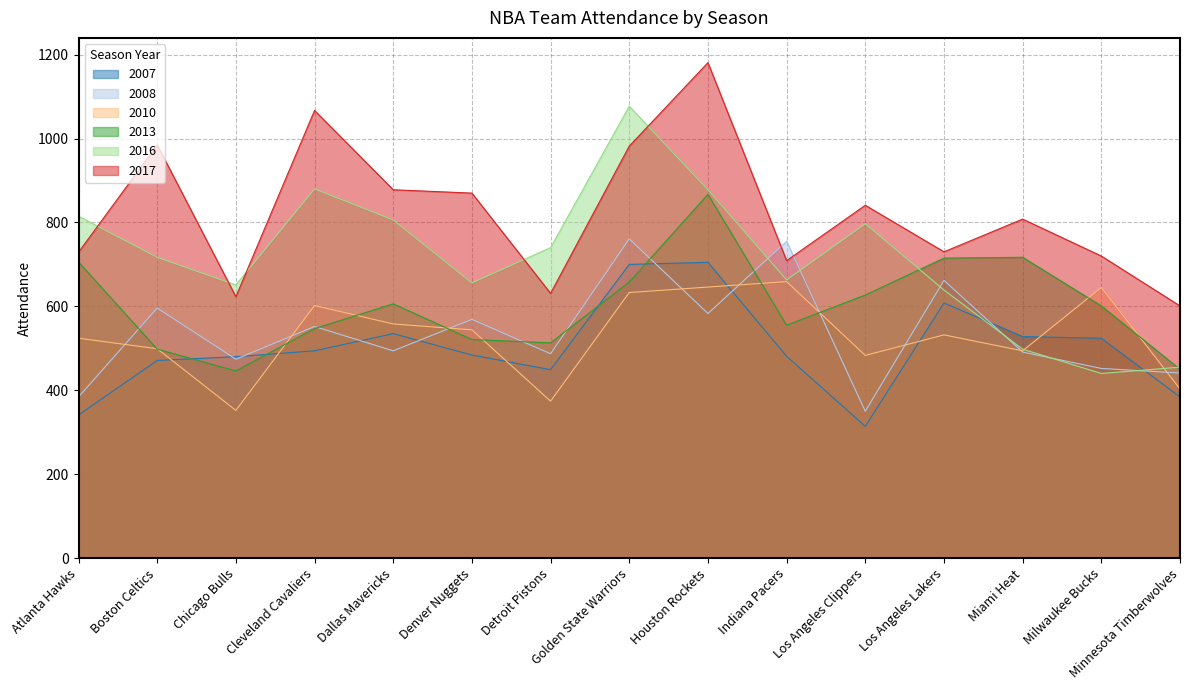

At which label does 2010 first exceed 532?

Cleveland Cavaliers